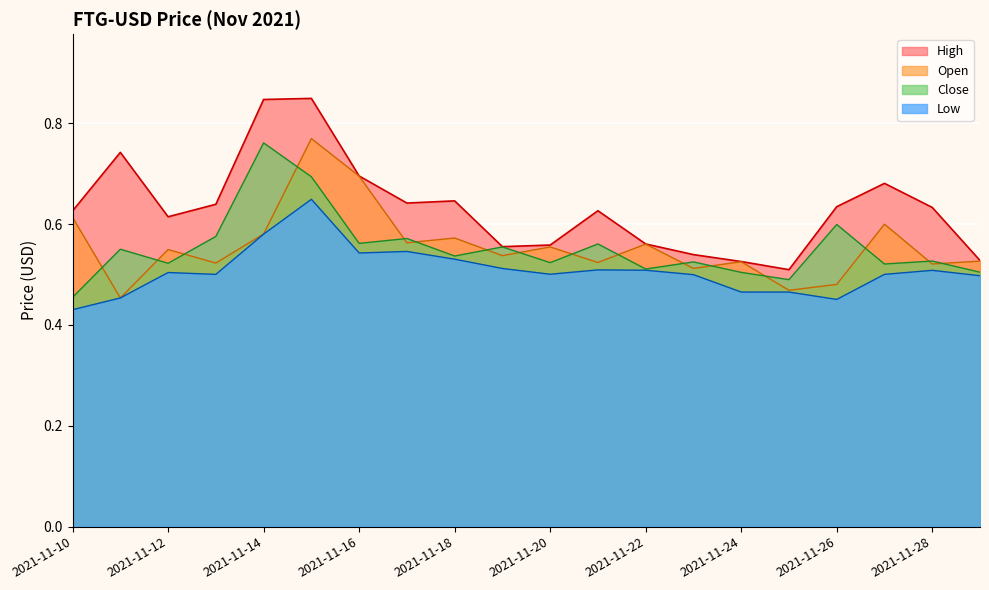

How many Low values are between 0 and 1?

20